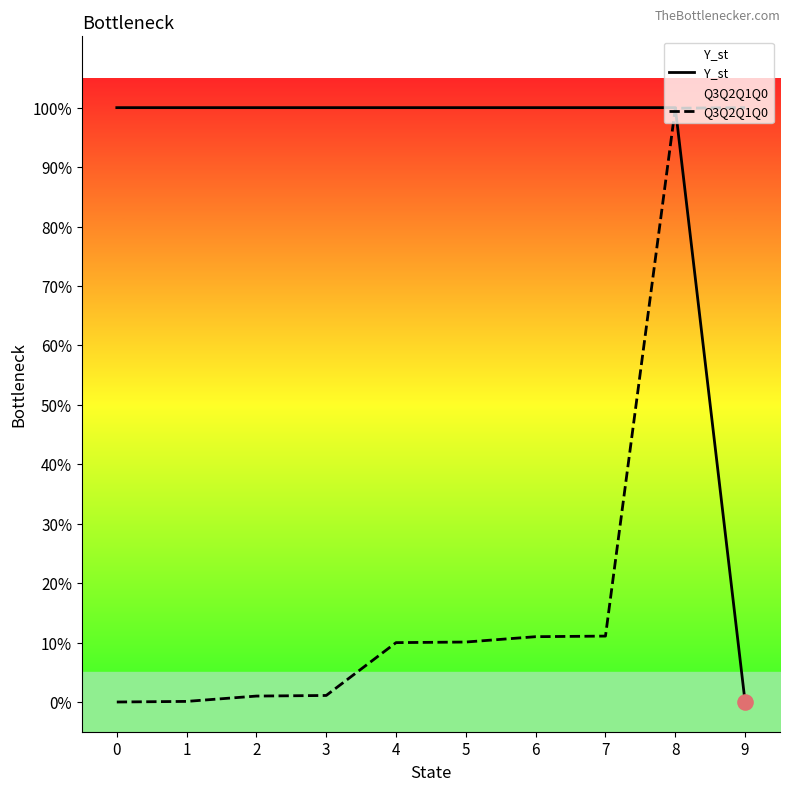

At how many categories does at least one series exceed 0?

10